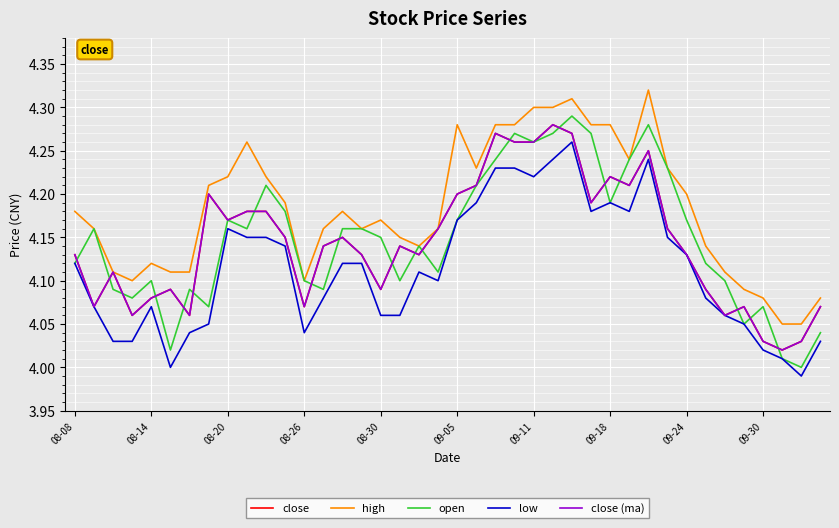

How many lines are shown in the chart?

5